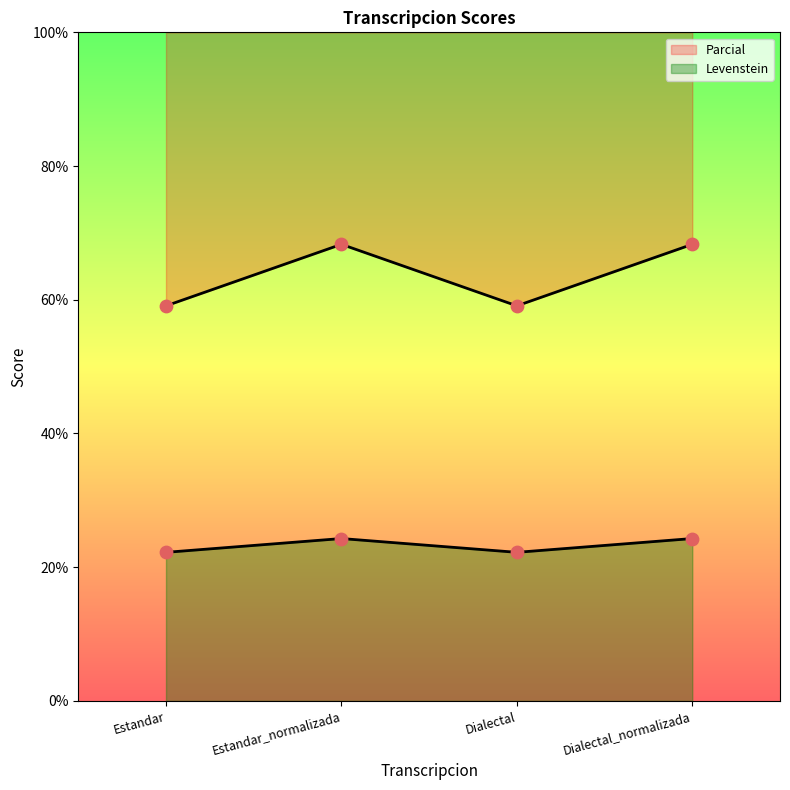

Is the value of Levenstein at Dialectal greater than the value of Parcial at Estandar?

Yes